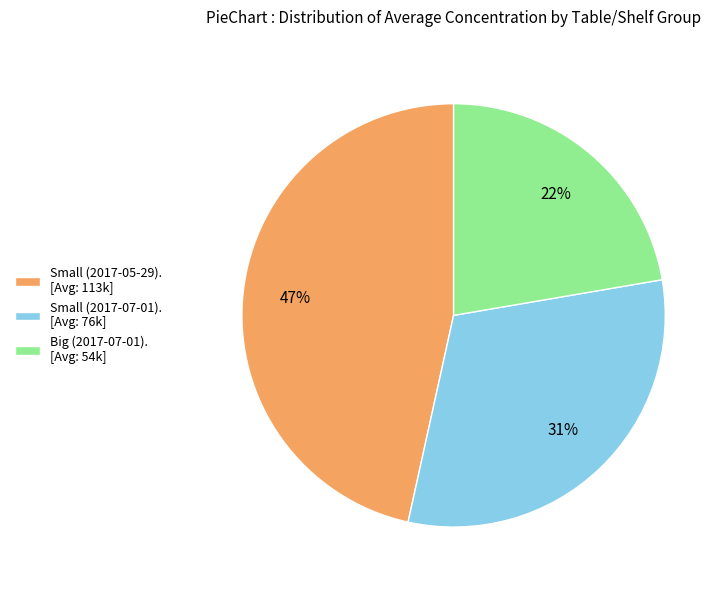

How many slices are in this pie chart?

3